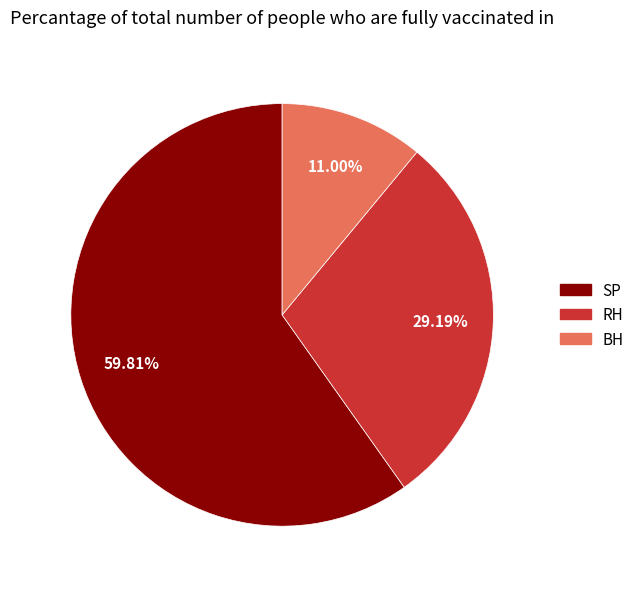

Which category has the biggest portion of the pie?

SP